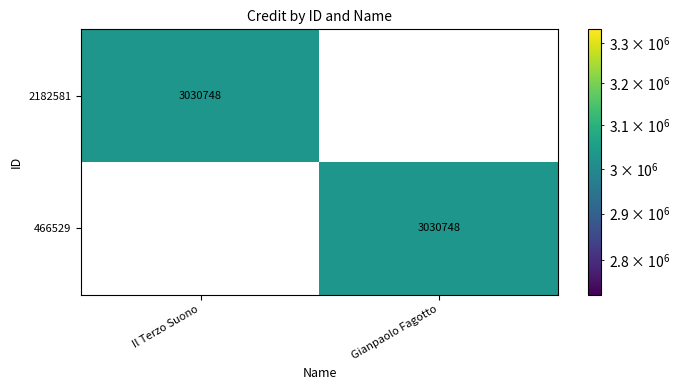

What is the total value across all series at Il Terzo Suono?

3030748